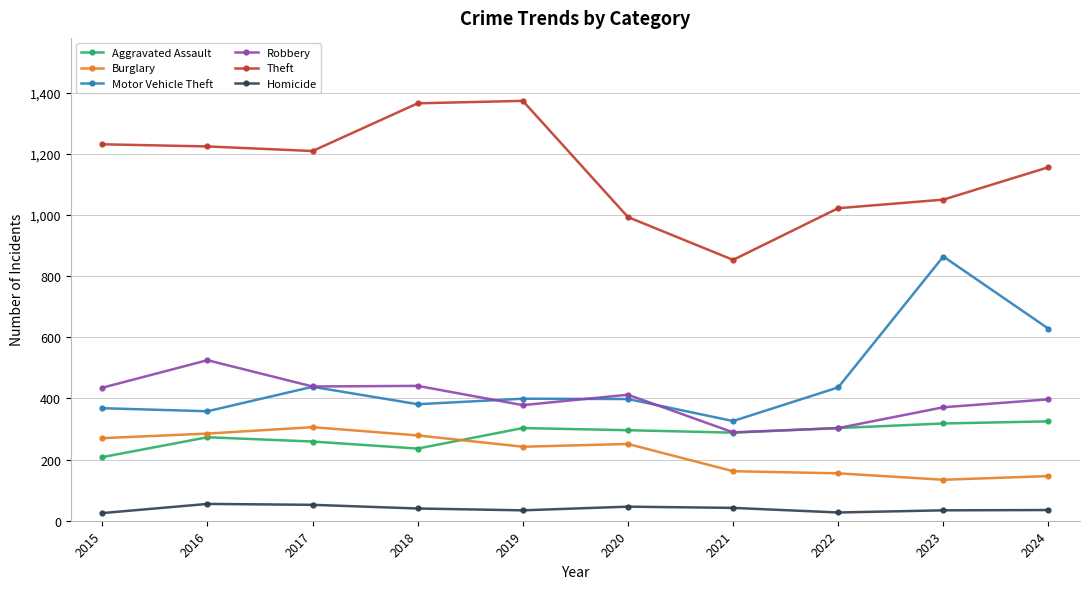

What is the maximum value shown in the chart?

1373